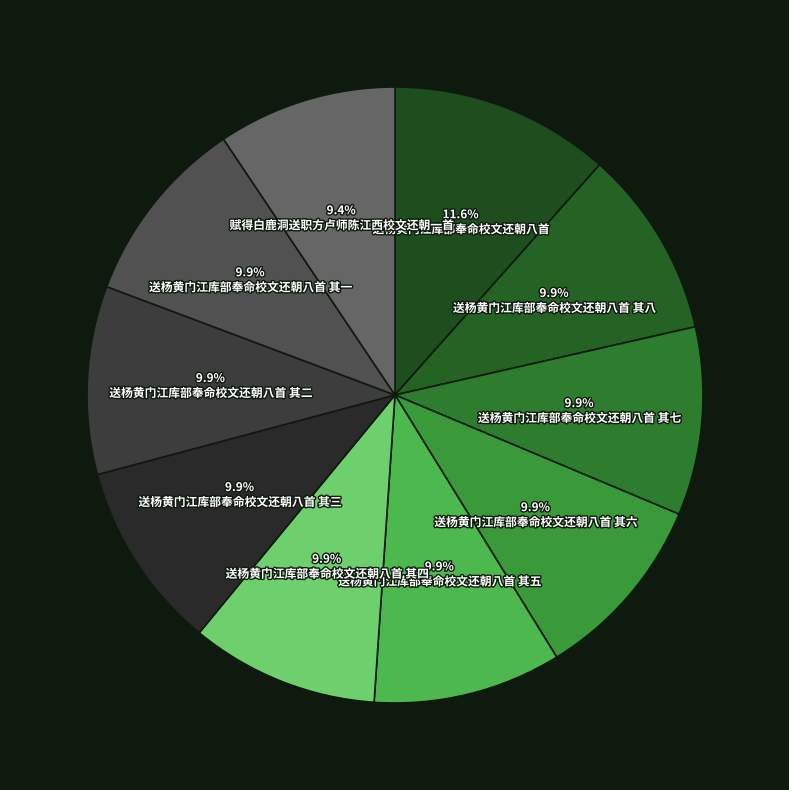

What is the ratio of the value at 送杨黄门江库部奉命校文还朝八首 其六 to the value at 送杨黄门江库部奉命校文还朝八首 其四?

1.0